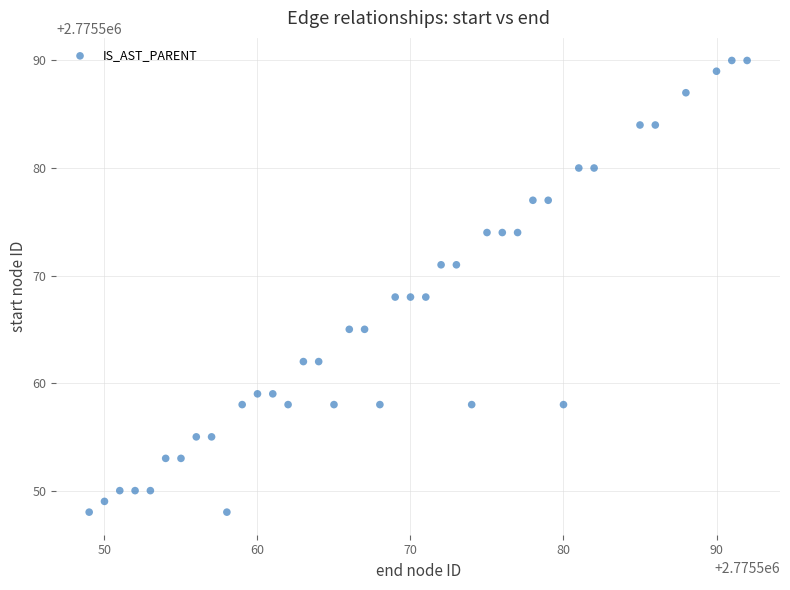

What is the range of X values (max minus min)?

43